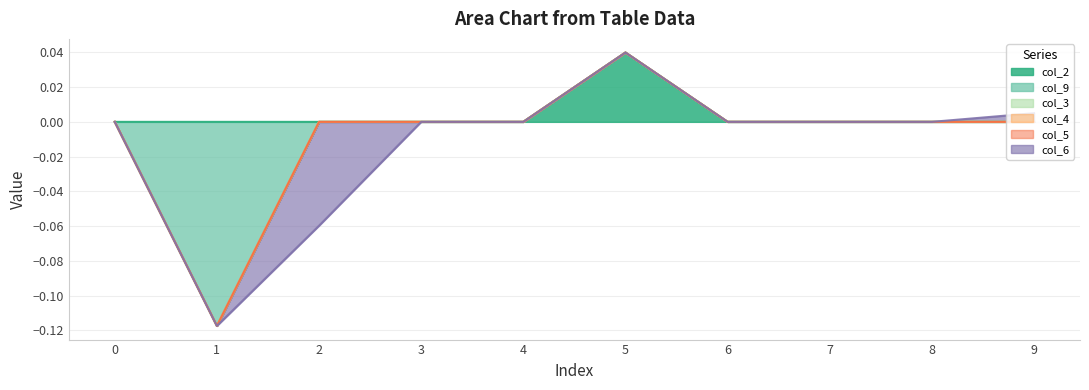

Count the col_2 values in the range 0 to 1.

10